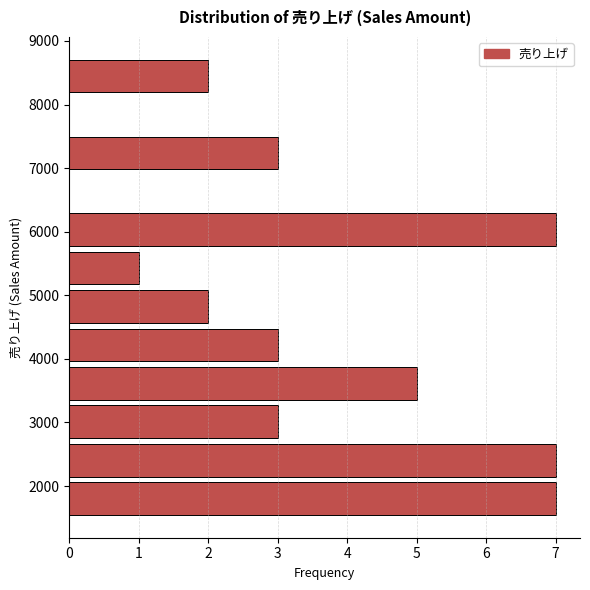

Reading bottom to top, list every bar in this chart as the range it spans on the y-axis followed by its length. Neither the bar edges nor the lengths are printed on the chart, so give them approximately, as read against the axes.

1500 to 2100: 7
2100 to 2700: 7
2700 to 3300: 3
3300 to 3900: 5
3900 to 4500: 3
4500 to 5100: 2
5100 to 5700: 1
5700 to 6300: 7
6300 to 6900: 0
6900 to 7500: 3
7500 to 8100: 0
8100 to 8800: 2